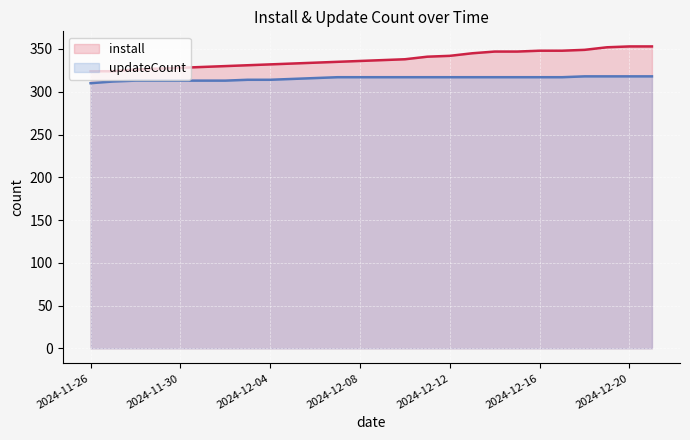

What is the total value across all series at 2024-12-08?

653